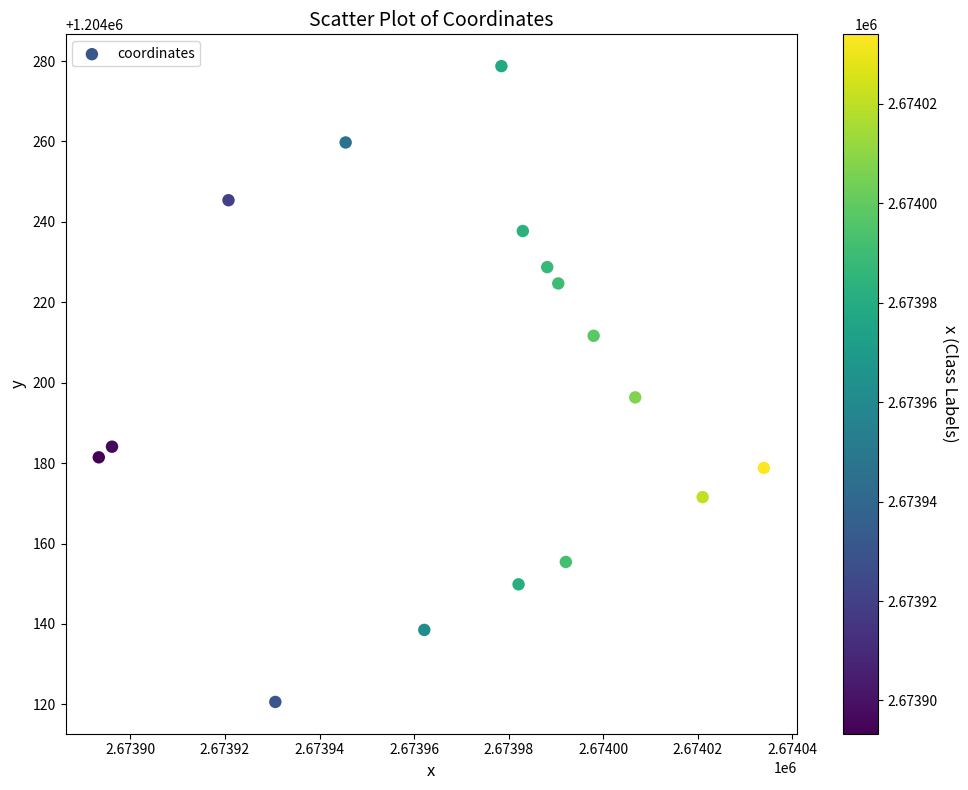

What Y value in the scatter plot is closest to 1204199?

1204196.3